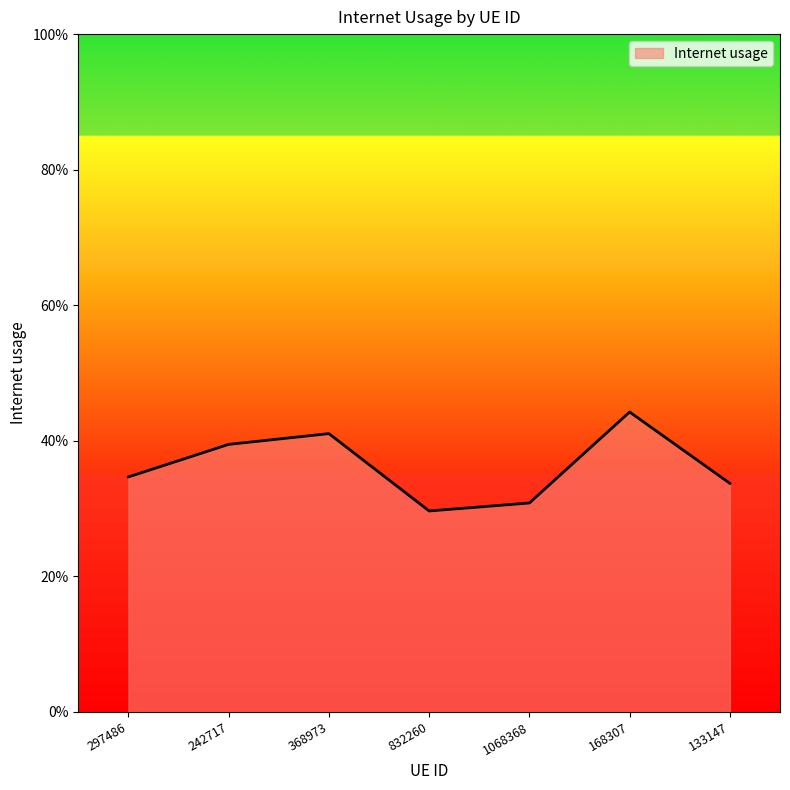

What is the sum of all values?

2.5